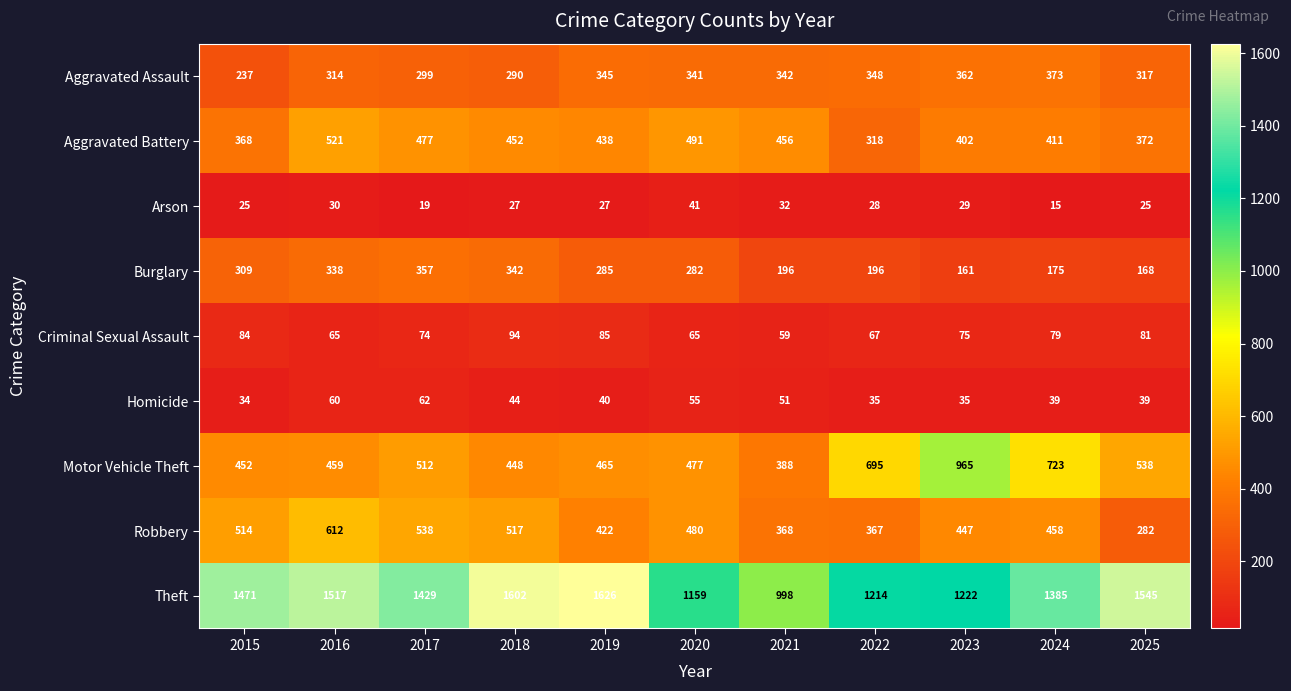

At how many categories does at least one series exceed 18?

11